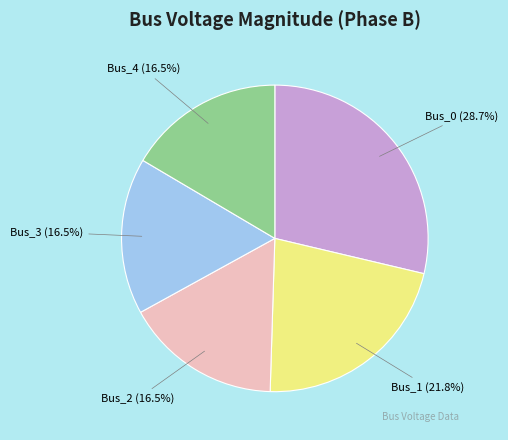

Is there any slice that represents more than half of the pie?

No